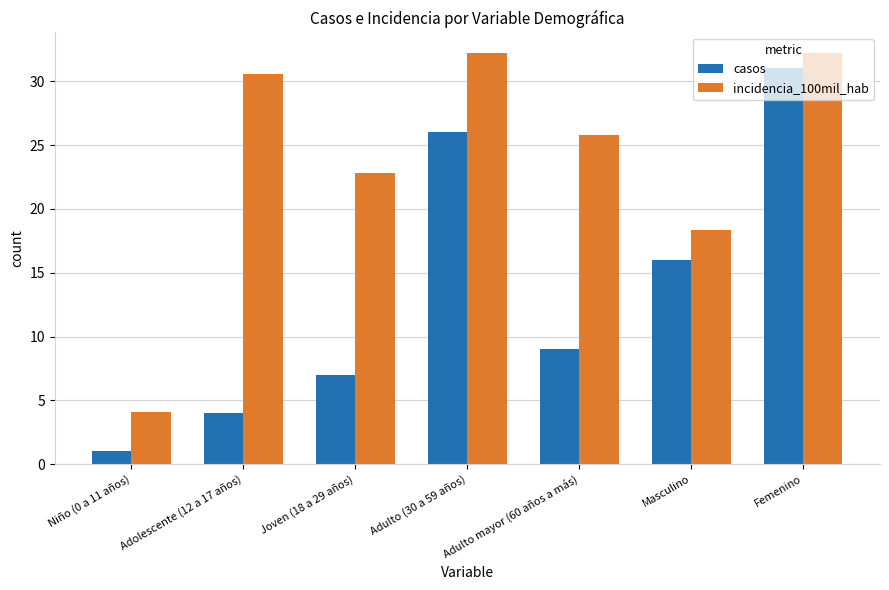

The value of casos at Femenino is 6.7. True or false?

False